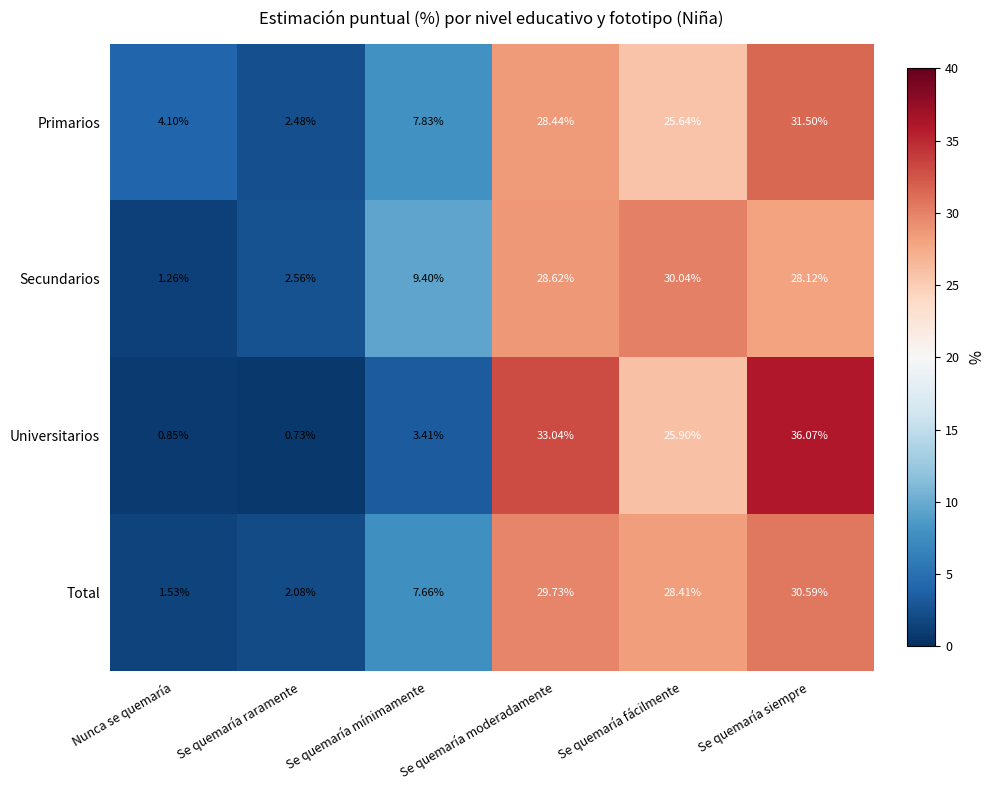

Where does the Secundarios series first go above 28?

Se quemaría moderadamente